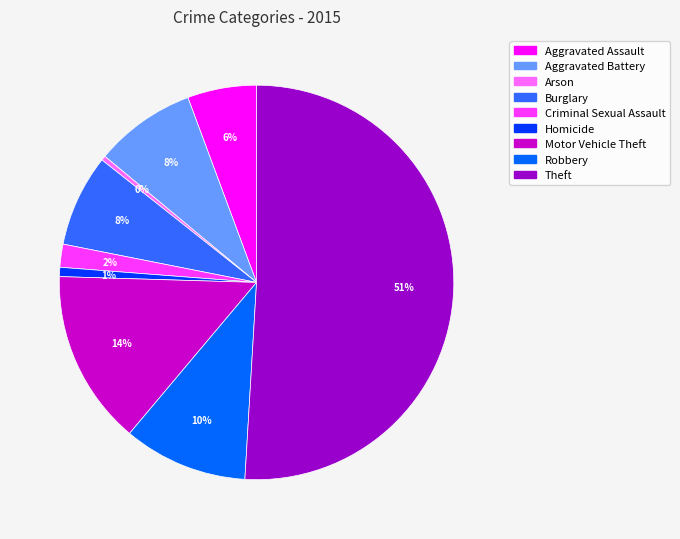

Count the number of slices in the pie.

9